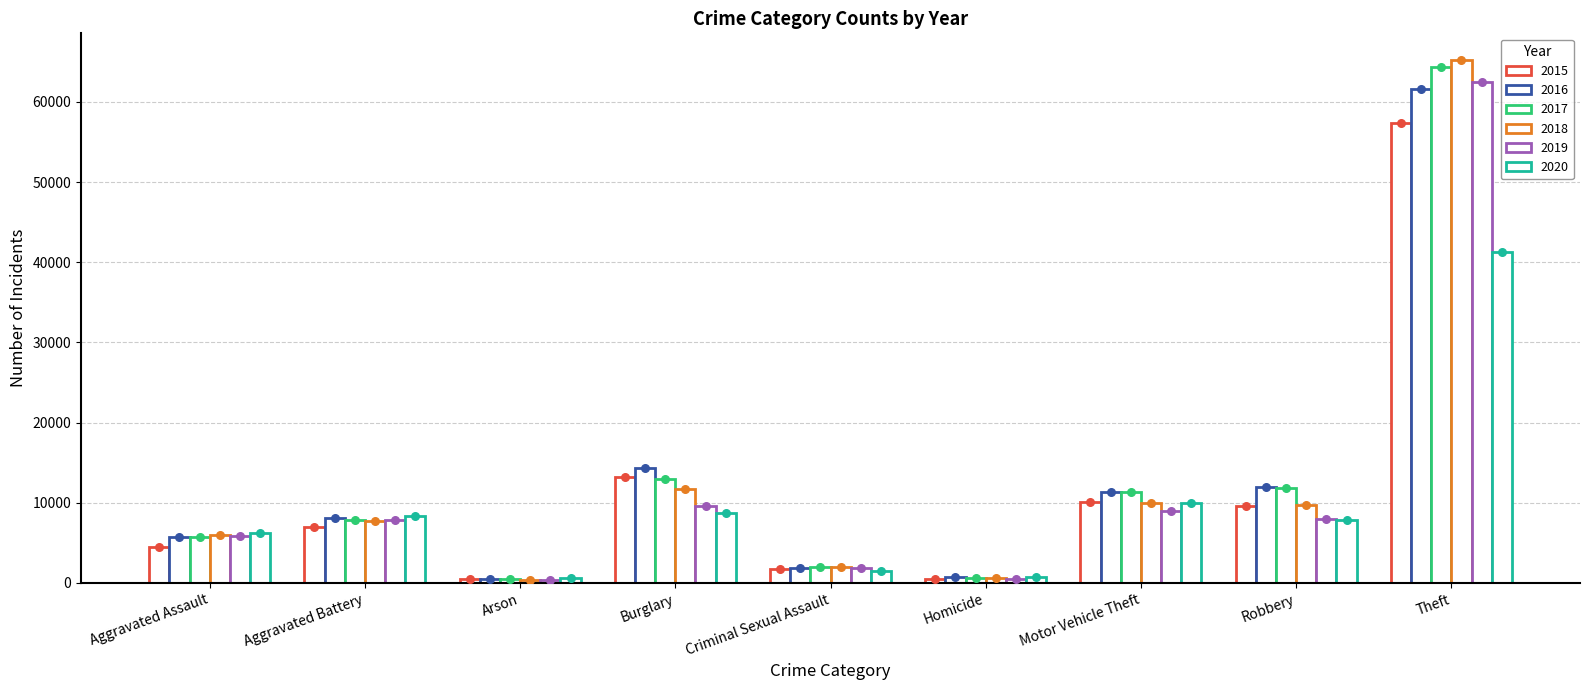

At how many categories does at least one series exceed 62587?

1